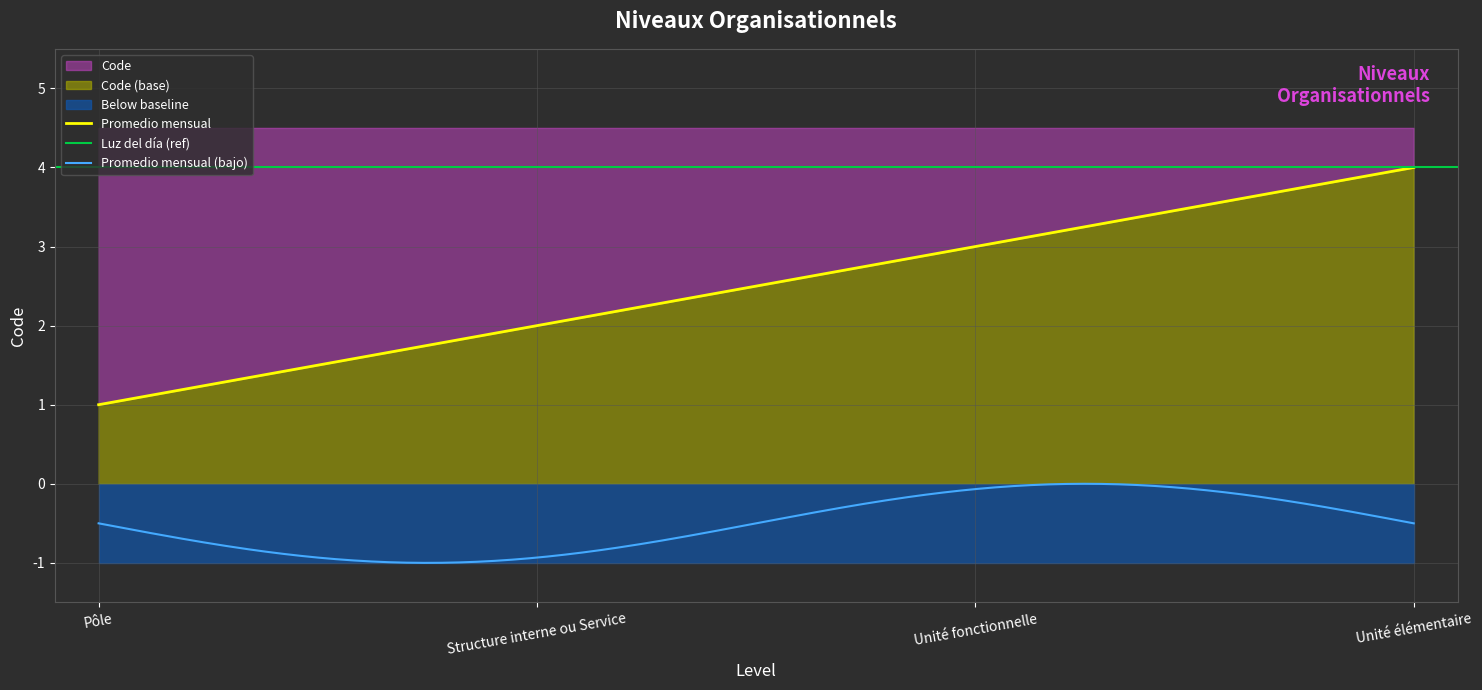

Reading right to left, transcribe all the data shown in this chart.

Unité élémentaire=4	Unité fonctionnelle=3	Structure interne ou Service=2	Pôle=1